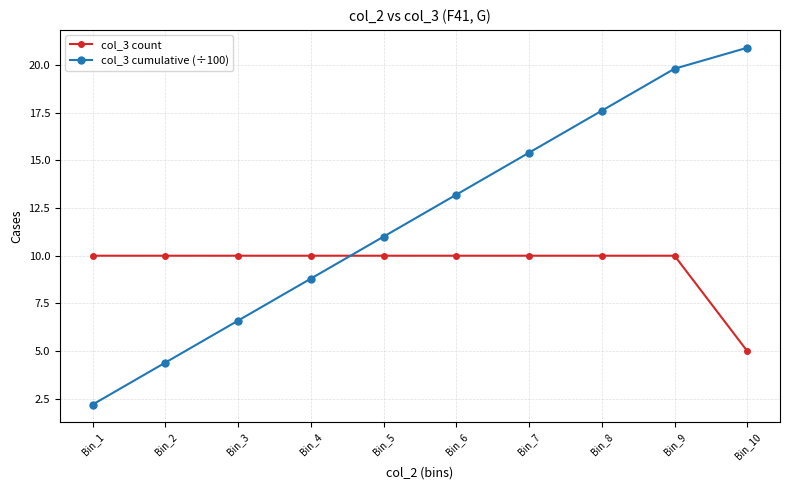

Reading right to left, list all the values displayed in this chart.

col_3 count: Bin_10=5.0	Bin_9=10.0	Bin_8=10.0	Bin_7=10.0	Bin_6=10.0	Bin_5=10.0	Bin_4=10.0	Bin_3=10.0	Bin_2=10.0	Bin_1=10.0
col_3 cumulative (÷100): Bin_10=20.9	Bin_9=19.8	Bin_8=17.6	Bin_7=15.4	Bin_6=13.2	Bin_5=11.0	Bin_4=8.8	Bin_3=6.6	Bin_2=4.4	Bin_1=2.2